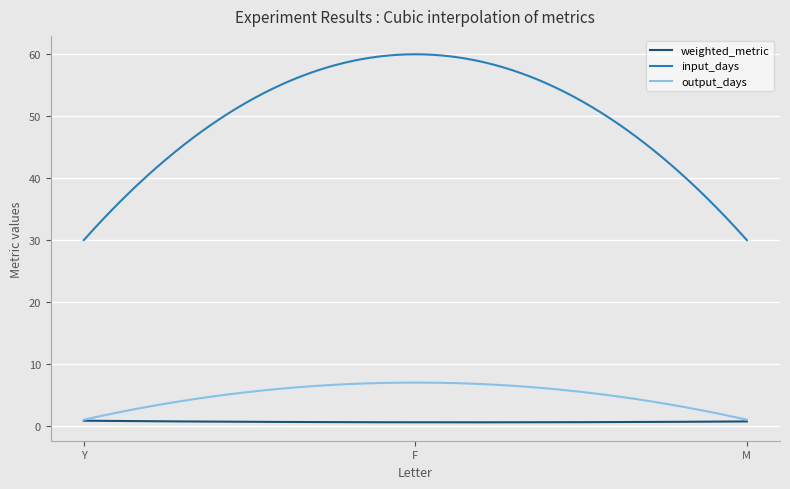

Which series has the largest total across all categories?

input_days